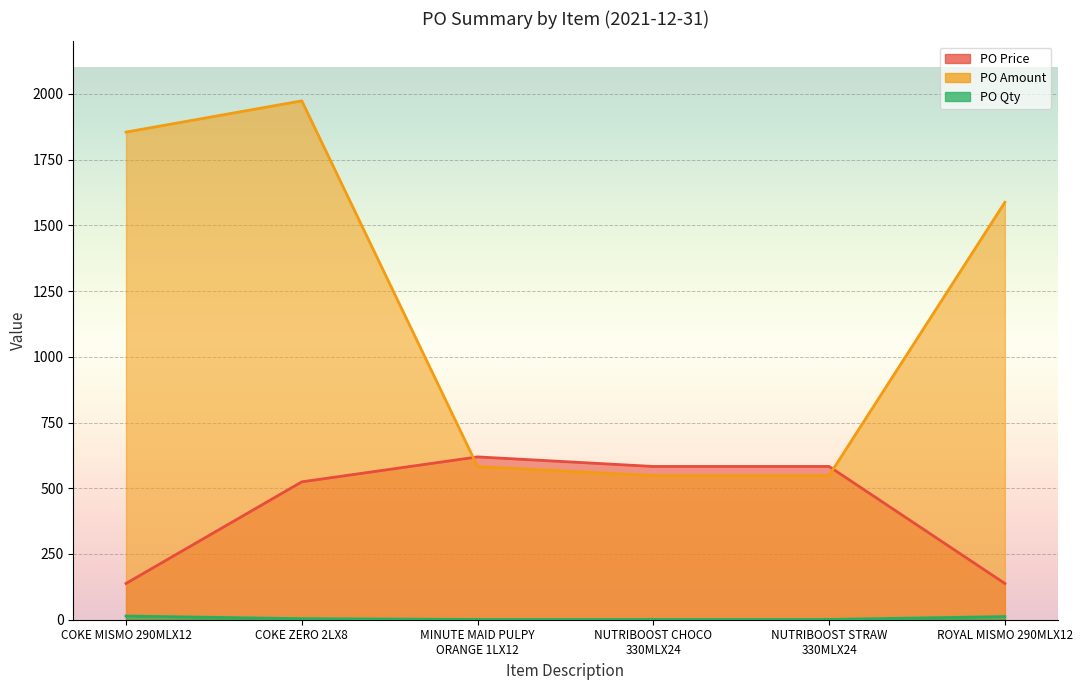

What is the label of the 2nd point from the left?

COKE ZERO 2LX8